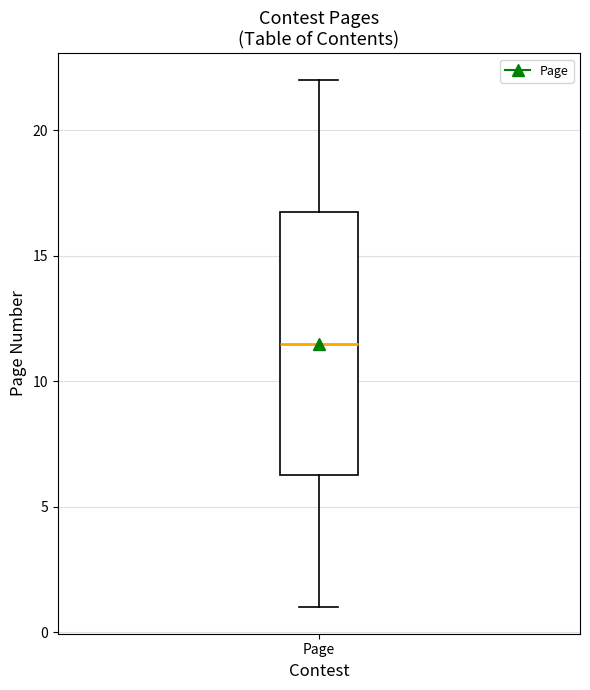

Read this box plot against the y-axis: the position of the median line, the range covered by the box, and the ends of both whiskers. The values are not printed on the chart, so give them approximately, as read against the axis.

median 11.5, box 6.5 to 17.0, whiskers 1.0 to 22.0